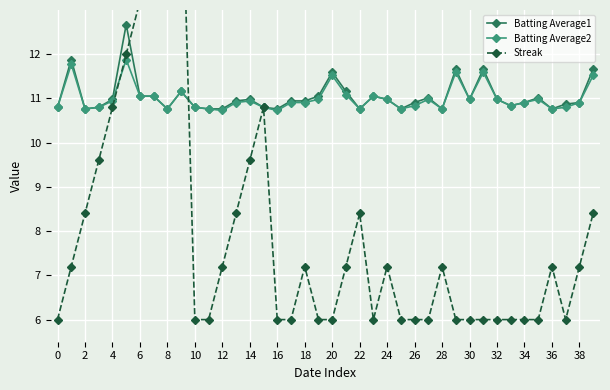

What is the highest value of the Batting Average2 series?

11.9